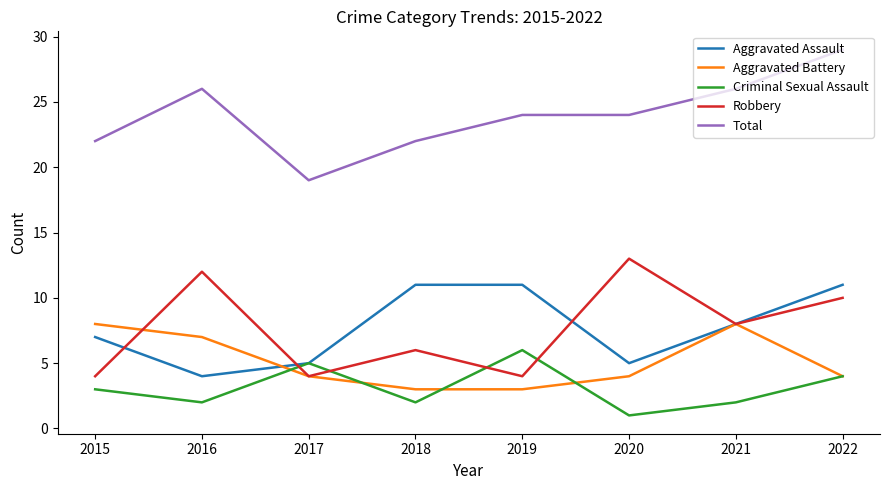

At which label does Aggravated Assault first exceed 8?

2018